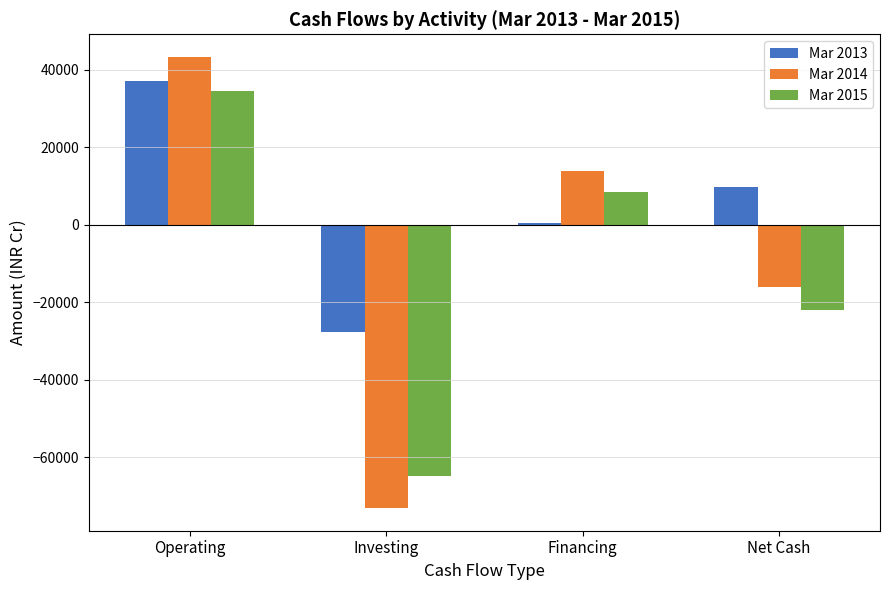

How many series are shown in this chart?

3